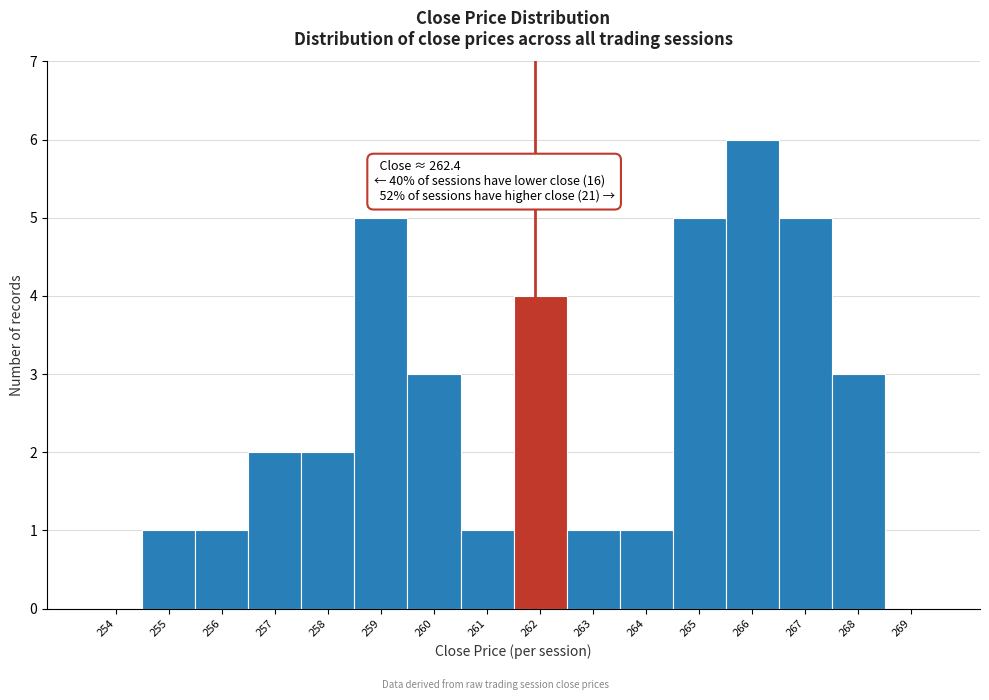

Reading right to left, what are all the values shown in this chart?

269=0	268=3	267=5	266=6	265=5	264=1	263=1	262=4	261=1	260=3	259=5	258=2	257=2	256=1	255=1	254=0